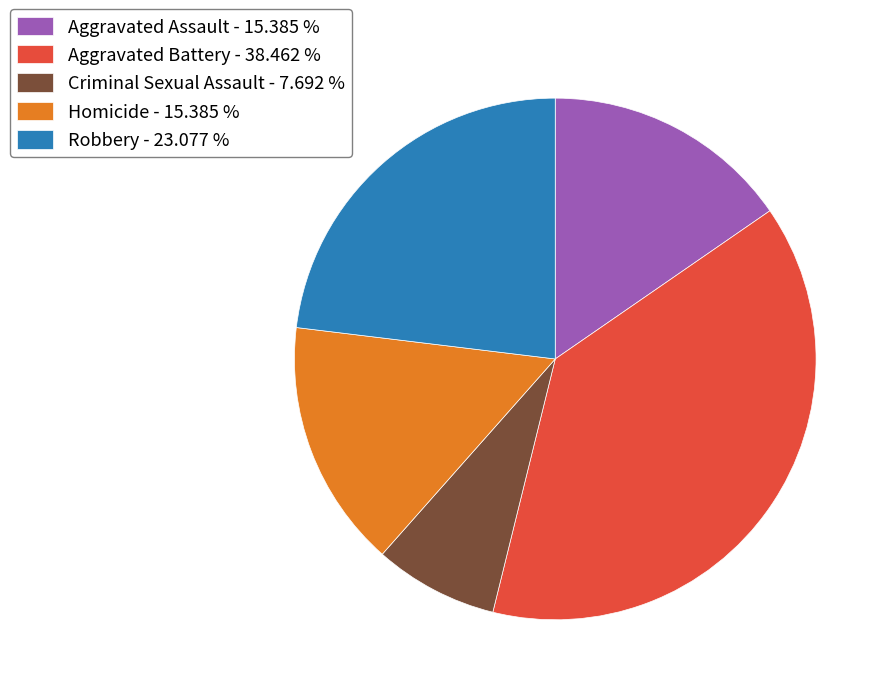

Is the sum of Aggravated Assault - 15.385 % and Aggravated Battery - 38.462 % greater than half?

Yes